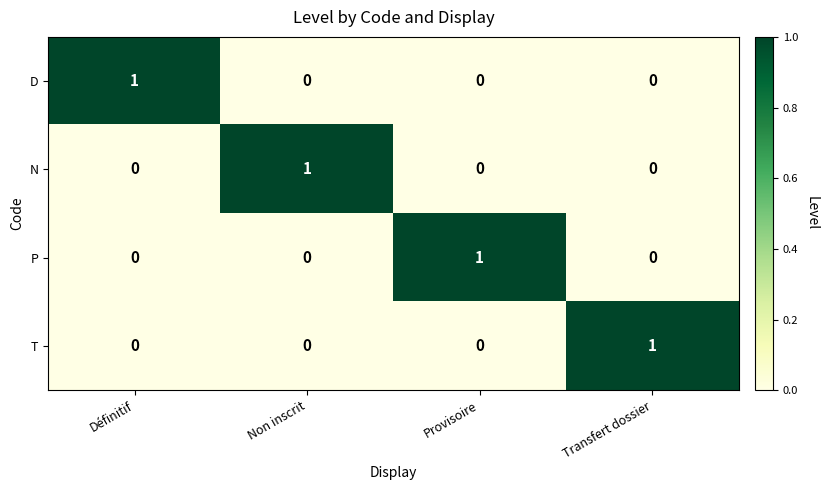

The value of N at Provisoire is -1. True or false?

False